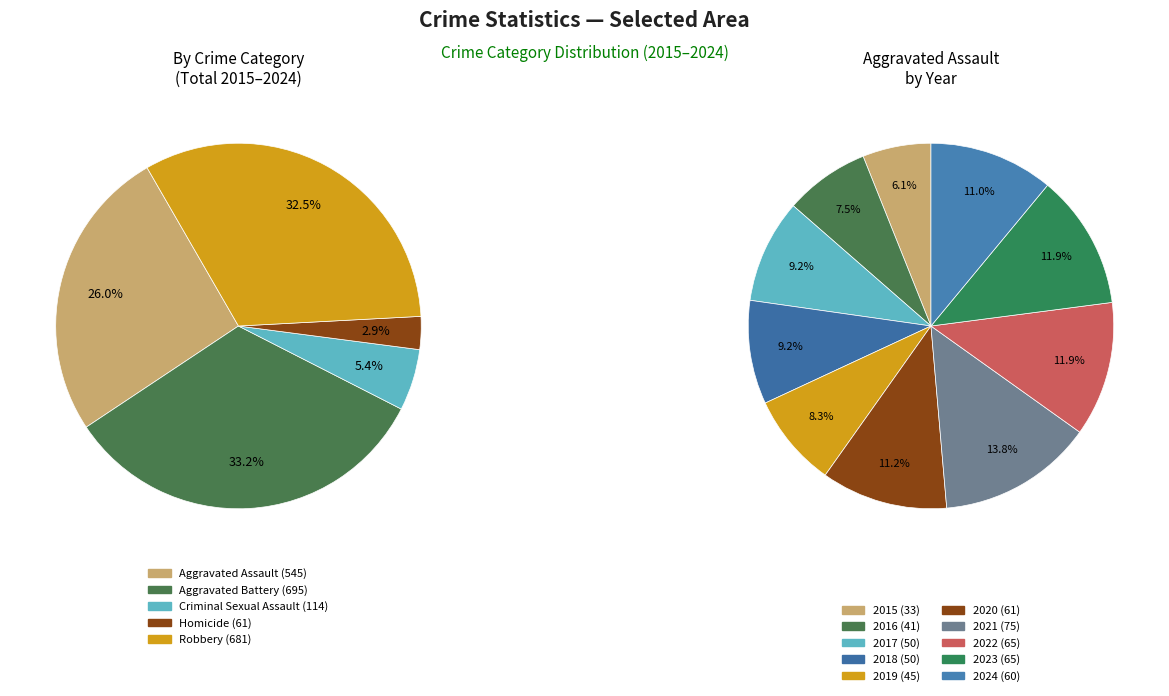

What is the change in value from 2016 to 2020?

+20